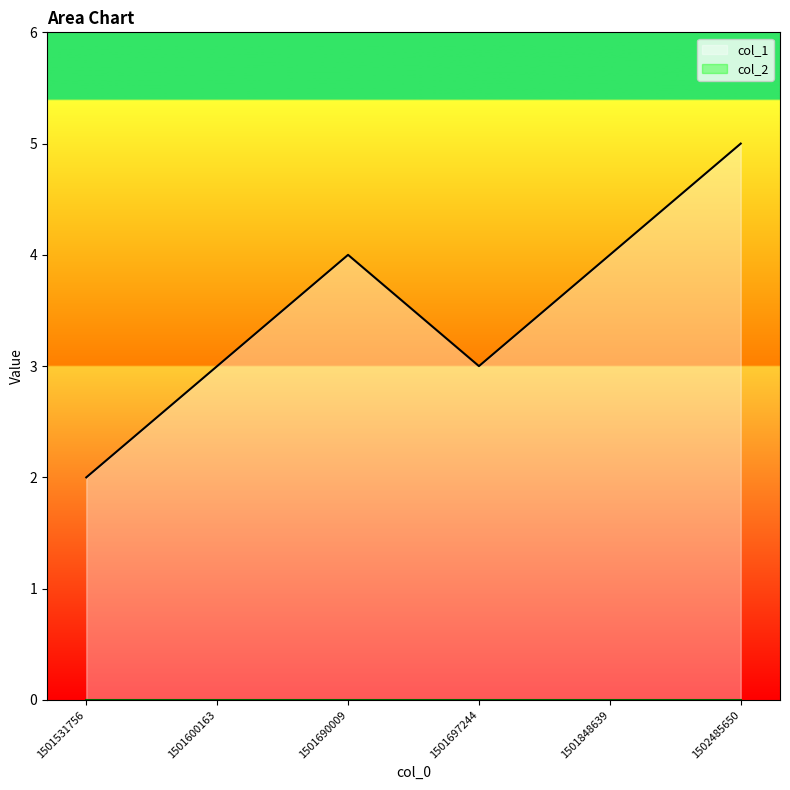

What is the sum of the values at 1502485650 and 1501690009?

9